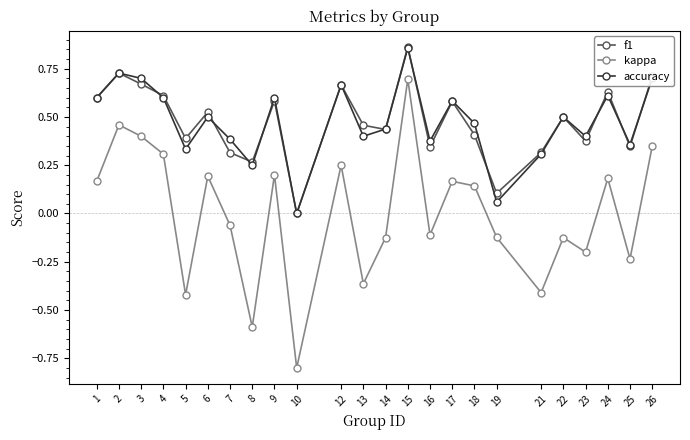

Where is kappa nearest to the value 0?

7